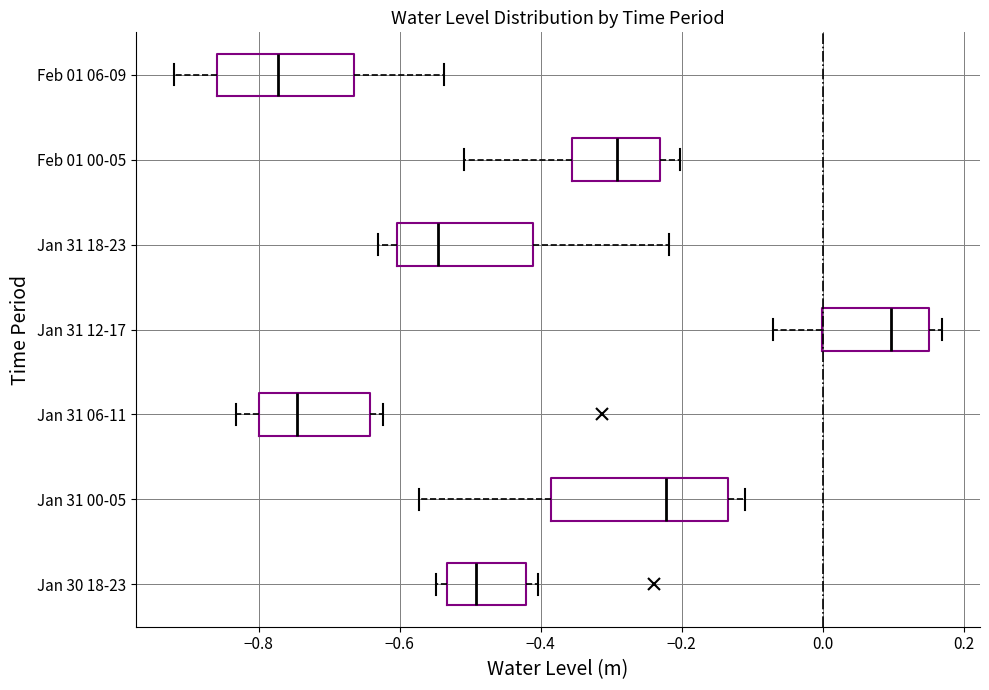

Which box has the furthest to the left median line?

Feb 01 06-09